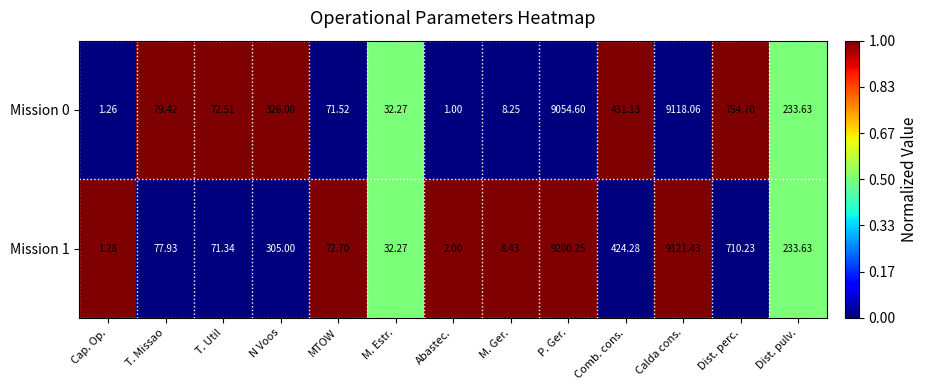

Is the value of Mission 1 at Dist. perc. greater than the value of Mission 0 at T. Util?

Yes